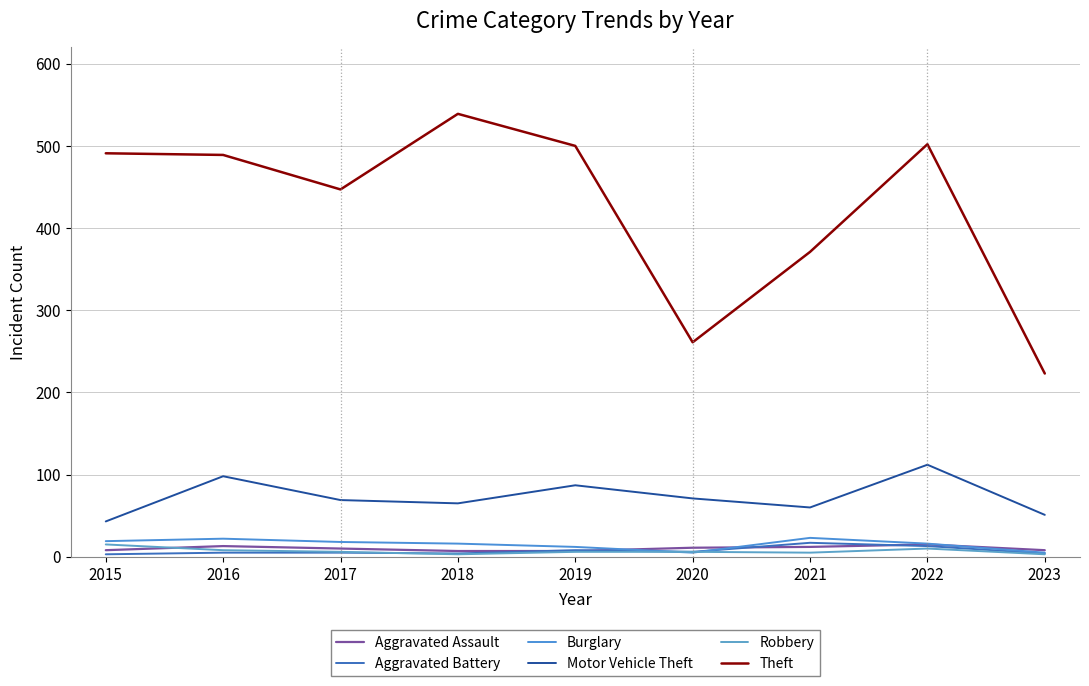

Reading left to right, list all the values displayed in this chart.

Aggravated Assault: 8	13	10	7	7	11	12	15	8
Aggravated Battery: 3	5	5	4	8	6	17	13	4
Burglary: 19	22	18	16	12	5	23	16	5
Motor Vehicle Theft: 43	98	69	65	87	71	60	112	51
Robbery: 15	8	6	3	6	6	5	10	3
Theft: 491	489	447	539	500	261	371	502	223